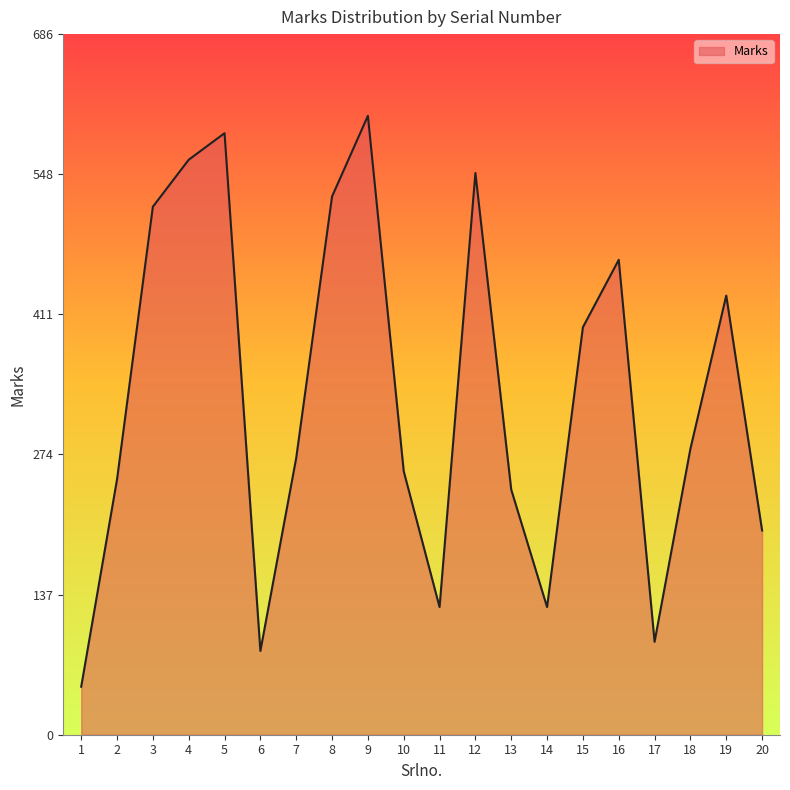

At which category does the chart reach its peak across all series?

9